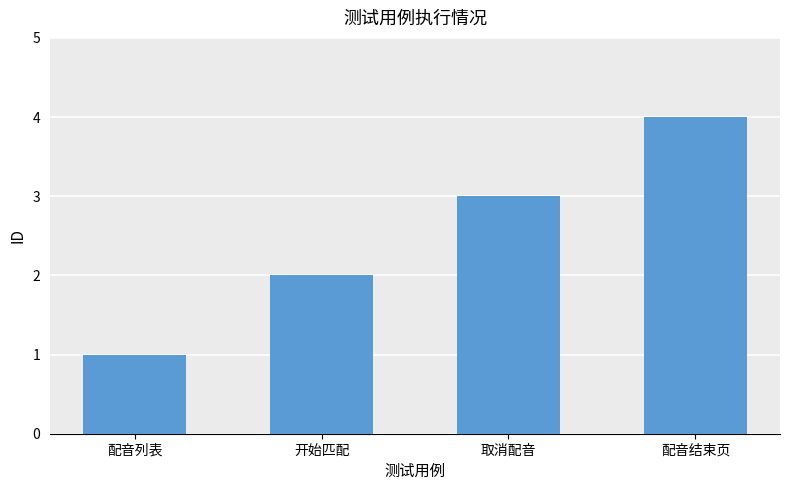

What is the difference between the maximum and minimum values?

3